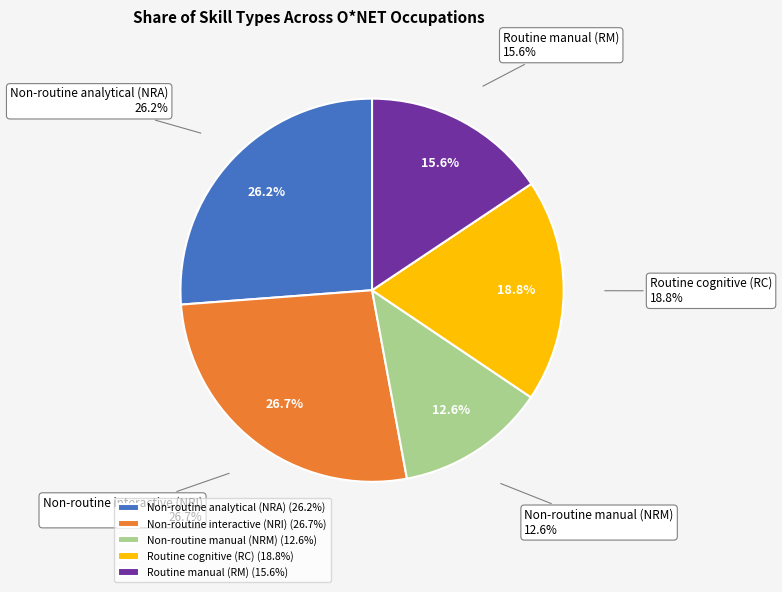

Rank the categories by value from highest to lowest.

Non-routine interactive (NRI), Non-routine analytical (NRA), Routine cognitive (RC), Routine manual (RM), Non-routine manual (NRM)